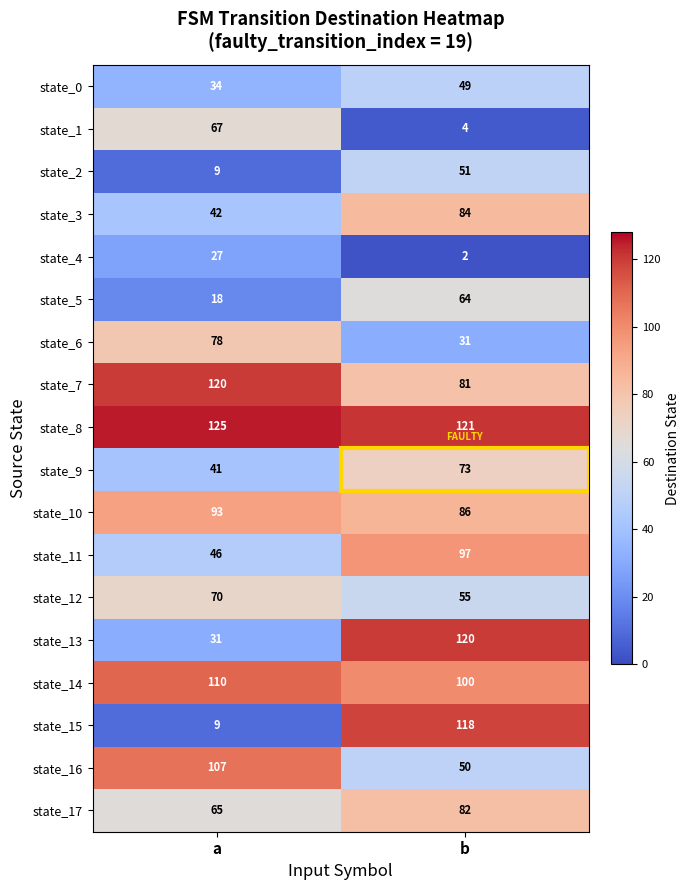

At how many categories does at least one series exceed 45?

2